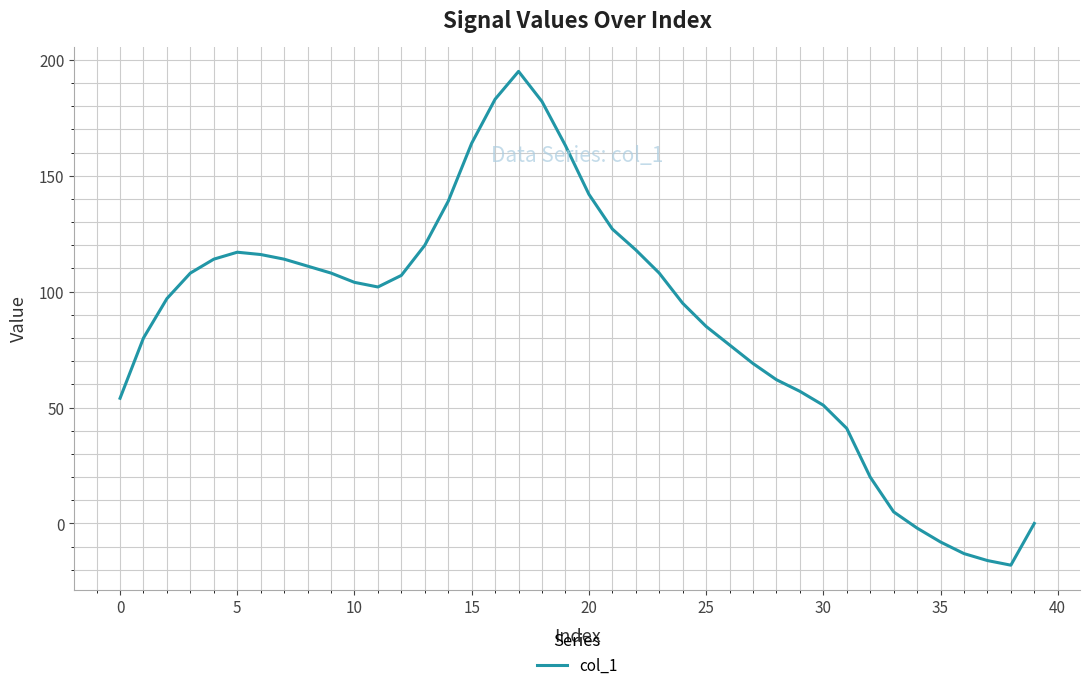

How many interior local valleys (lower than both neighbors) does the data have?

2